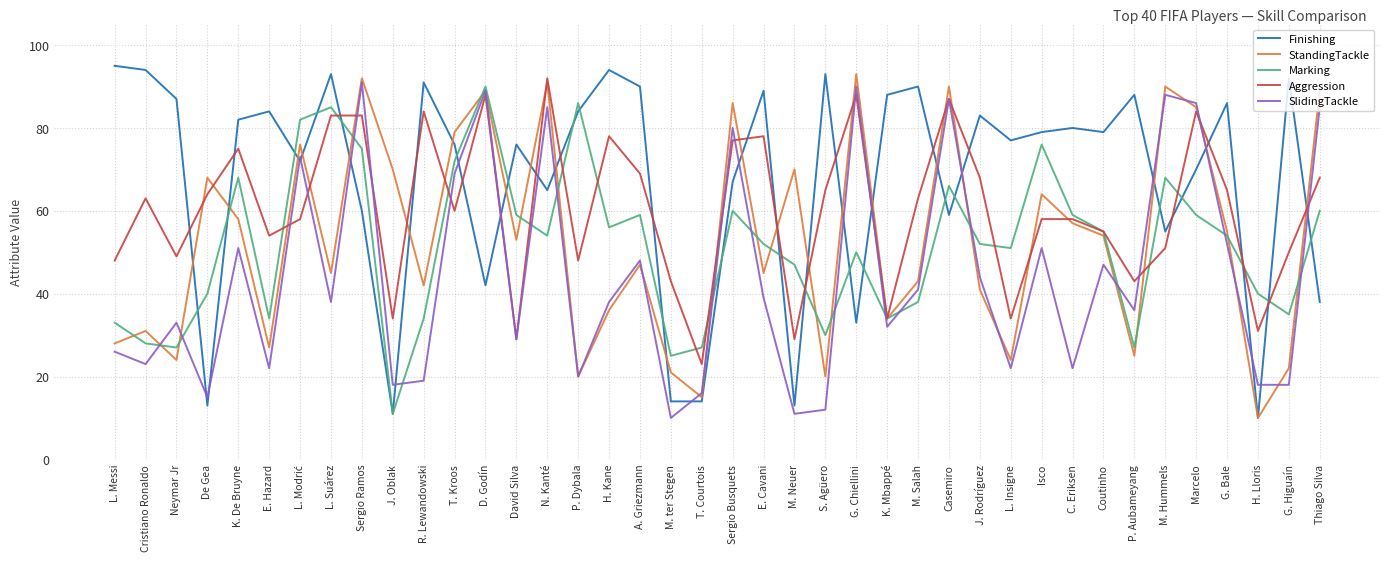

The Finishing series shows 90 at A. Griezmann. True or false?

True